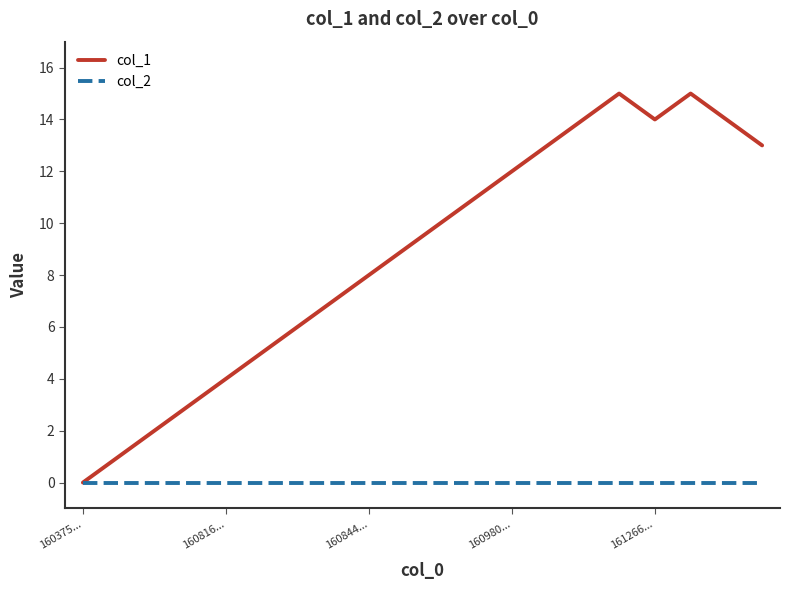

Rank the series by their average value, from lowest to highest.

col_2, col_1